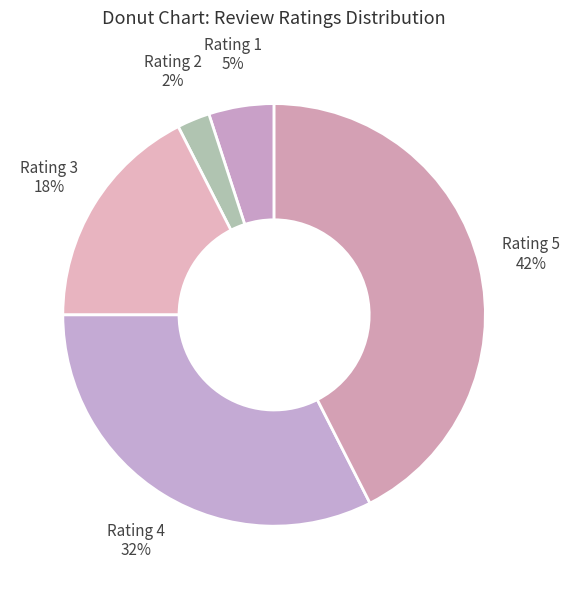

Which category has the smallest portion of the pie?

Rating 2